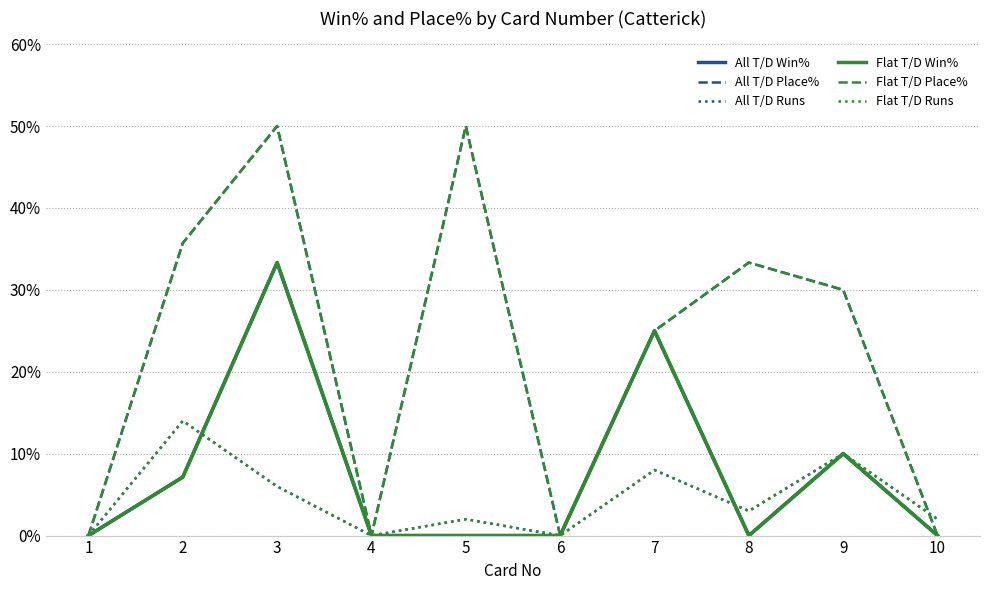

Is this an area chart (filled region under the line)?

No